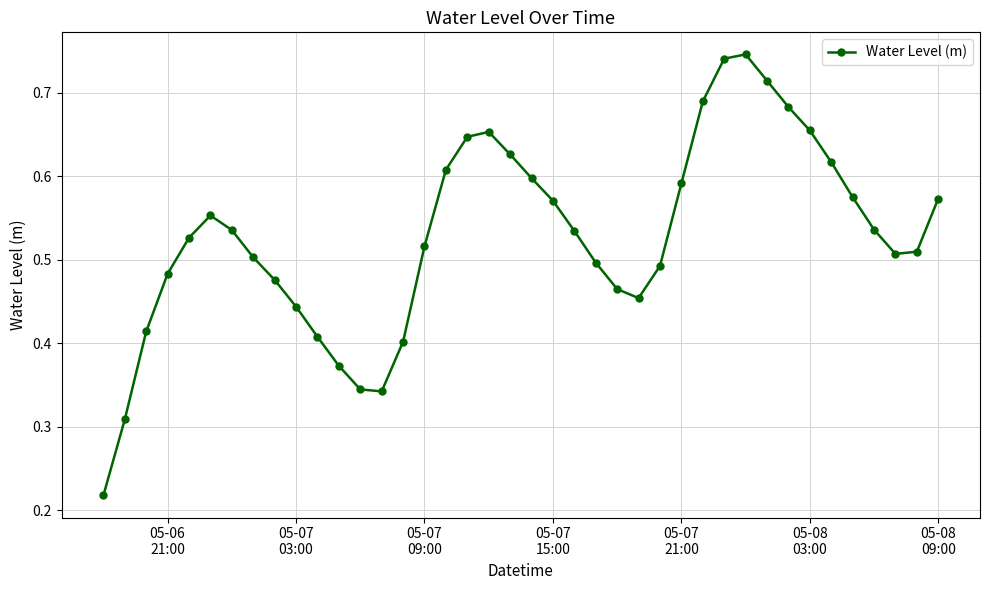

How many values are between 0 and 1?

40